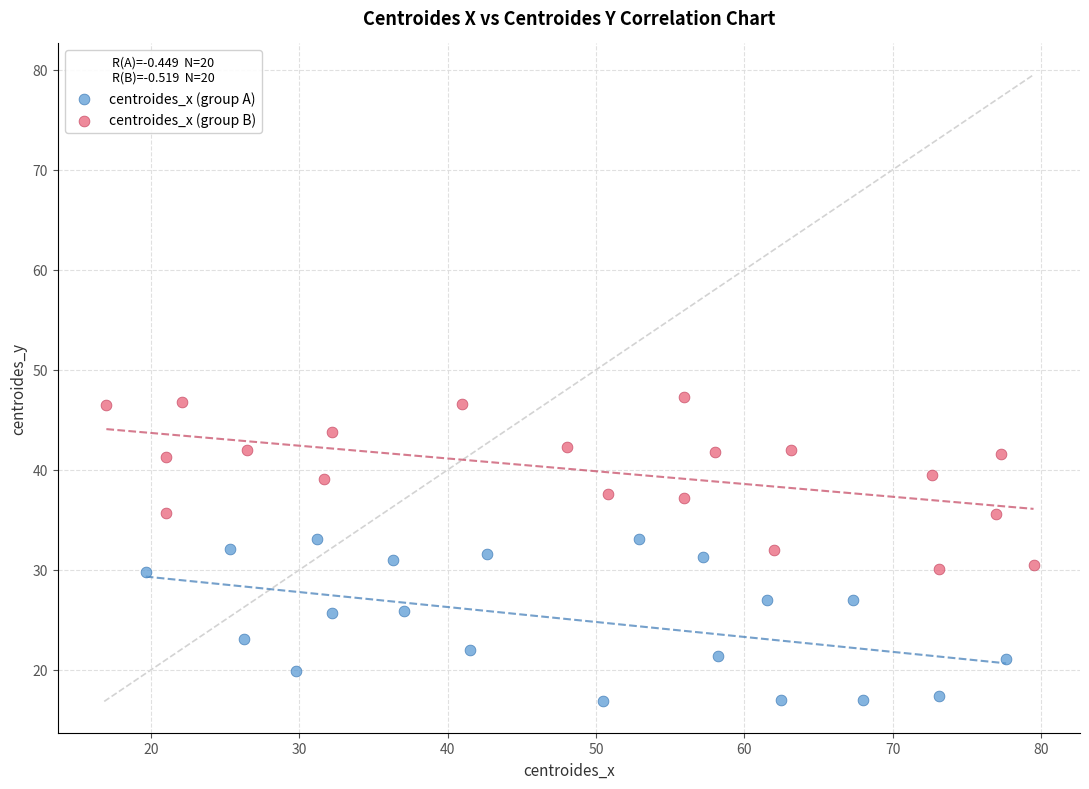

Which series reaches the minimum Y coordinate?

centroides_x (group A)